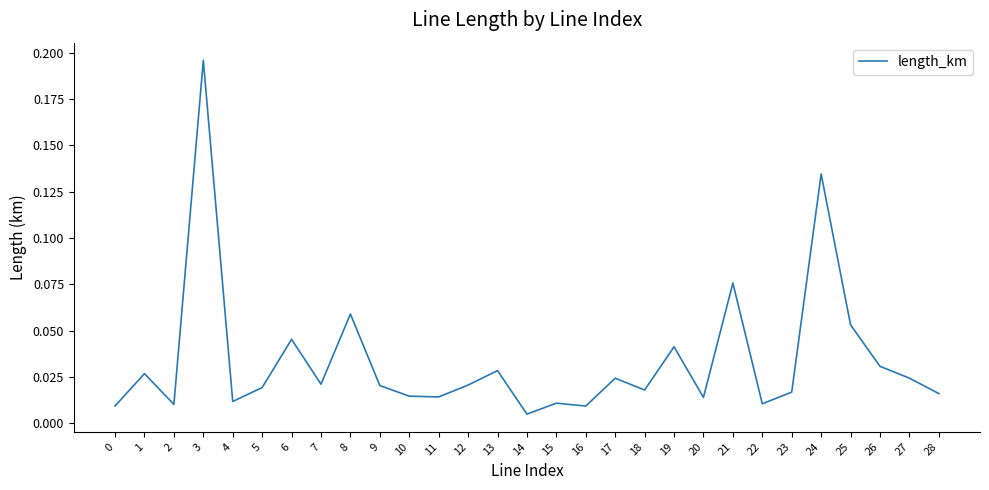

Which label corresponds to the largest value in the chart?

3